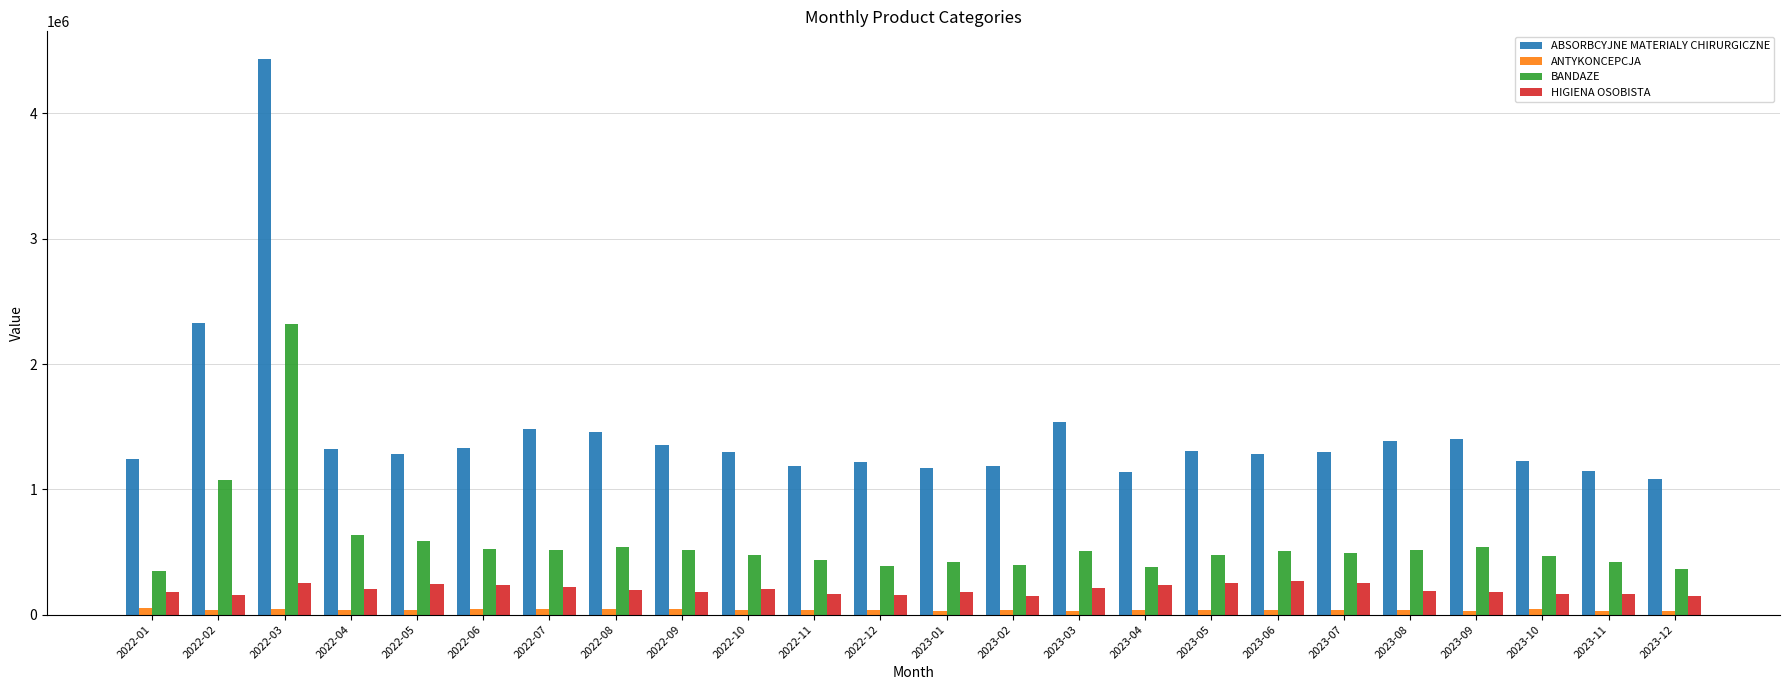

Rank the series at 2022-10 from lowest to highest value.

ANTYKONCEPCJA, HIGIENA OSOBISTA, BANDAZE, ABSORBCYJNE MATERIALY CHIRURGICZNE